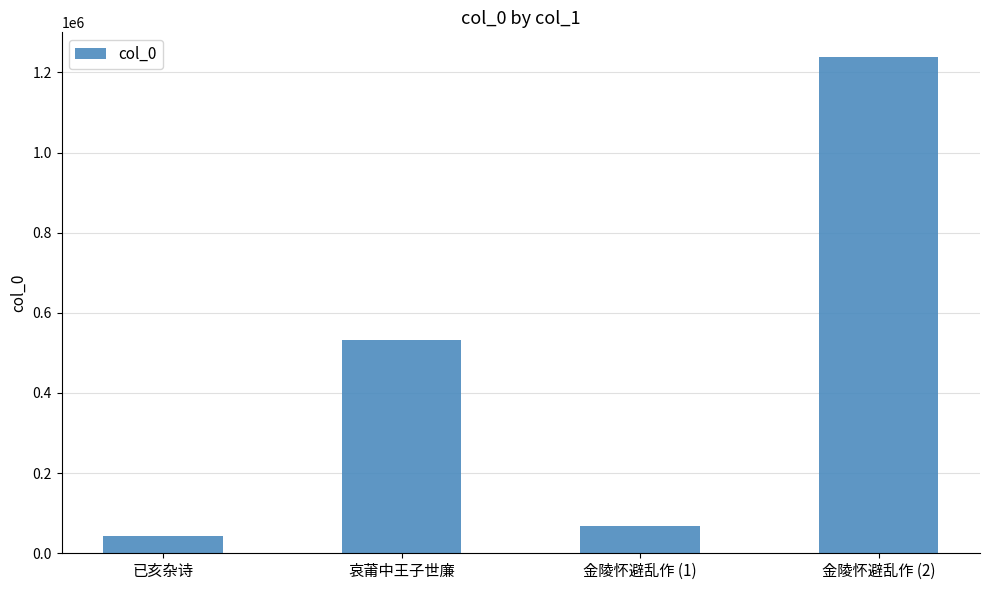

Reading left to right, list all the values displayed in this chart.

已亥杂诗=41993	哀莆中王子世廉=532895	金陵怀避乱作 (1)=69158	金陵怀避乱作 (2)=1238016